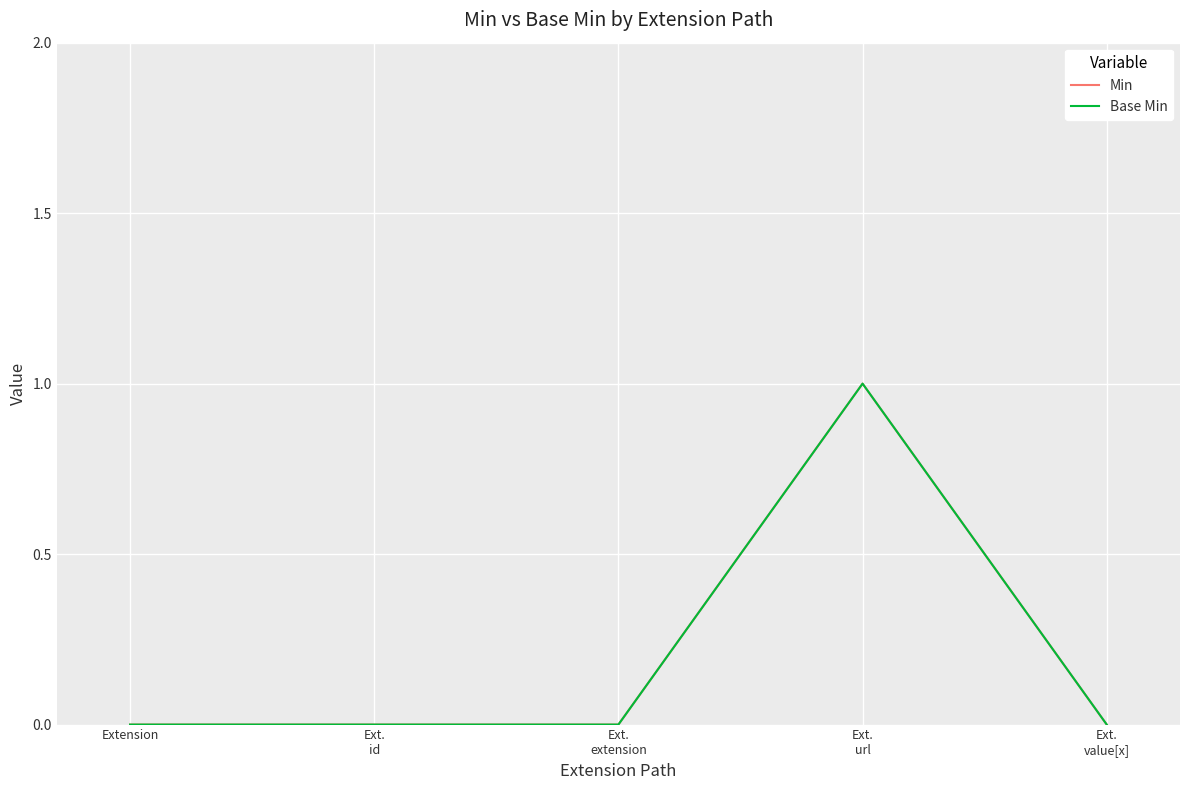

How many lines are shown in the chart?

2